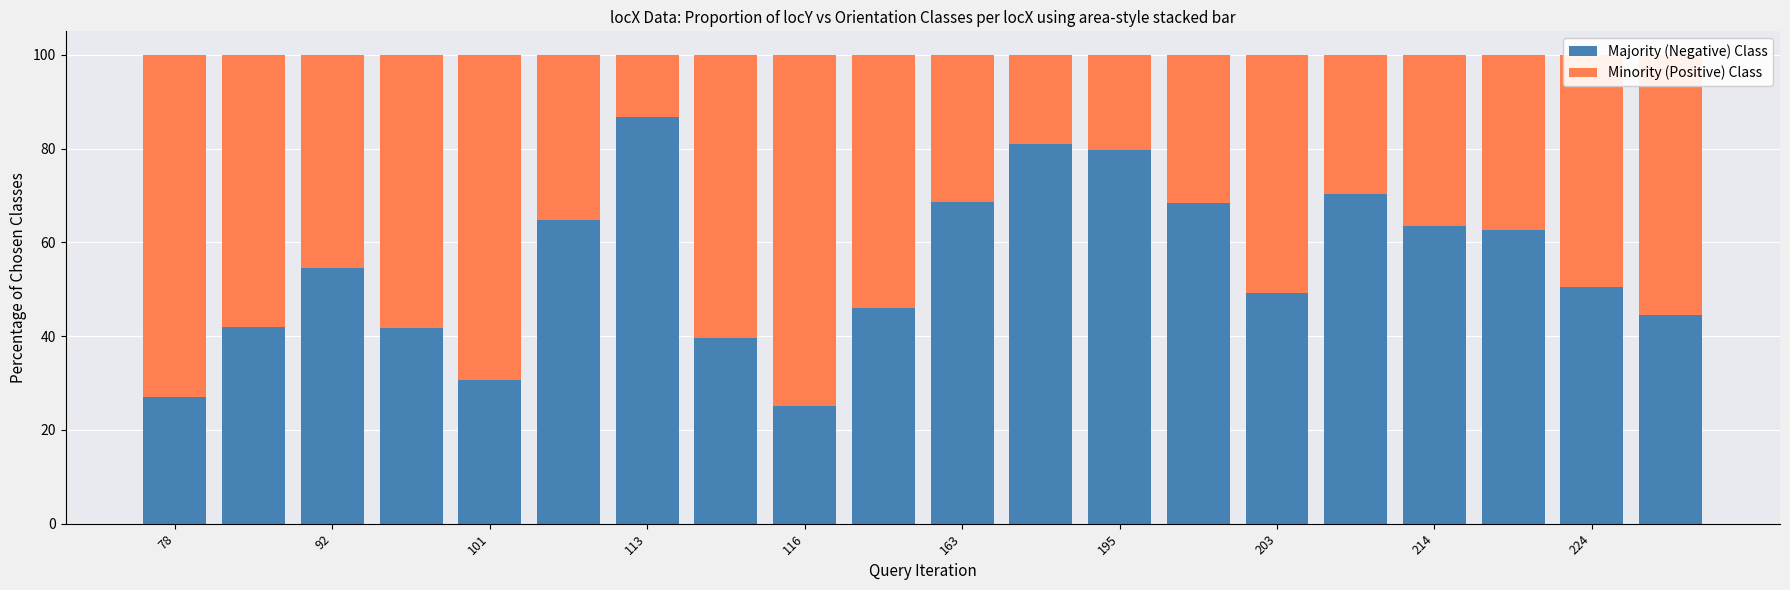

What is the minimum value for Majority (Negative) Class?

25.2